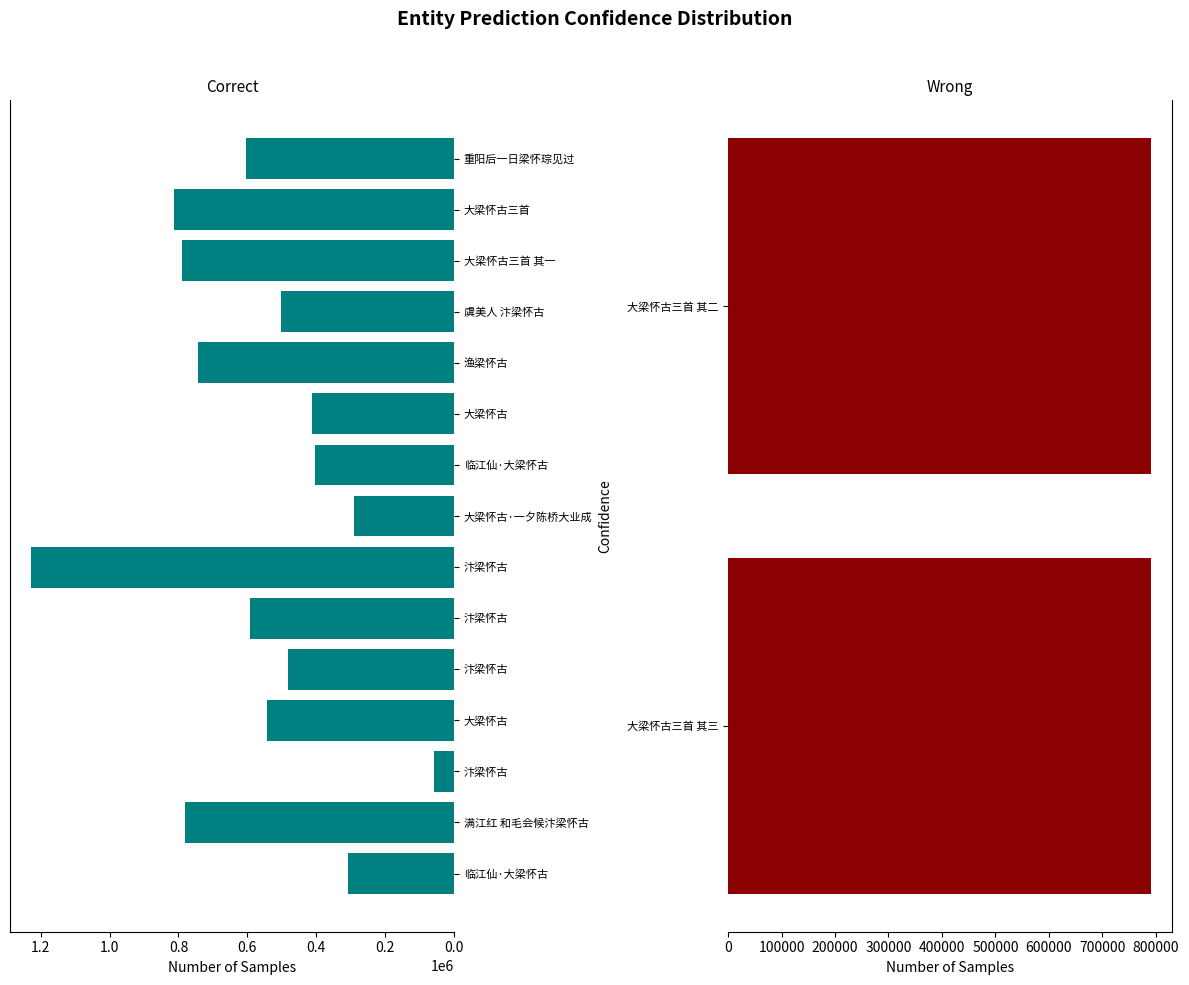

How many values are below 592060?

8